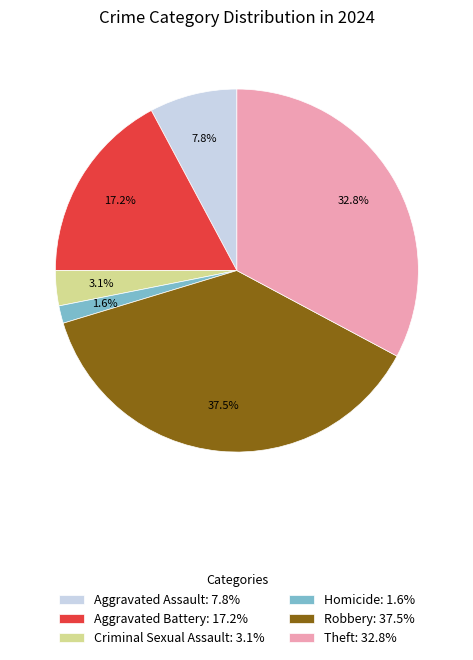

What percentage is NOT represented by Theft: 32.8%?

67.2%